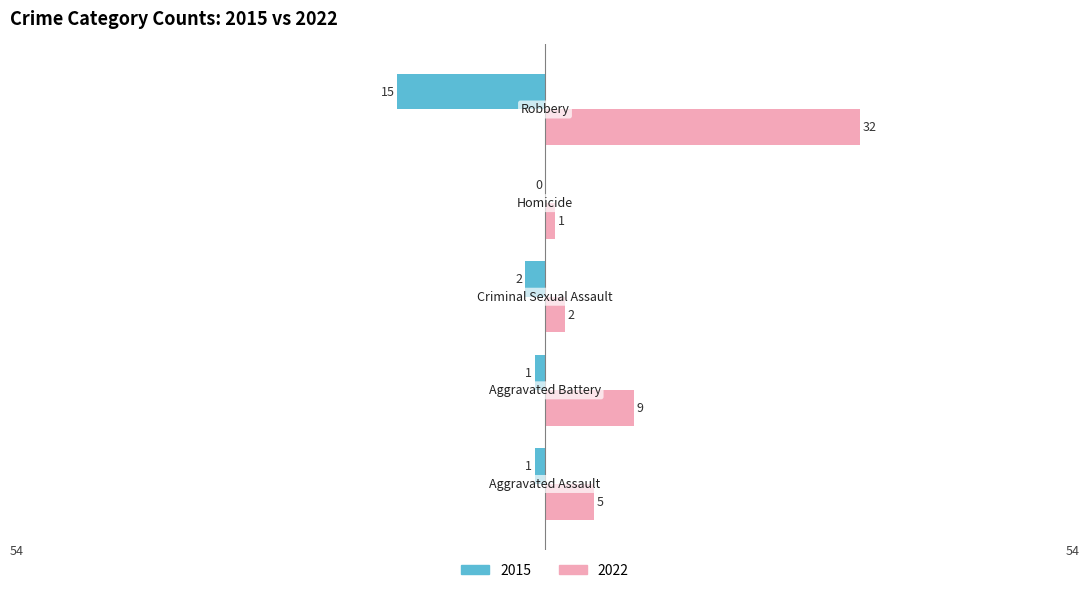

What is the sum of all 2015 values?

-19